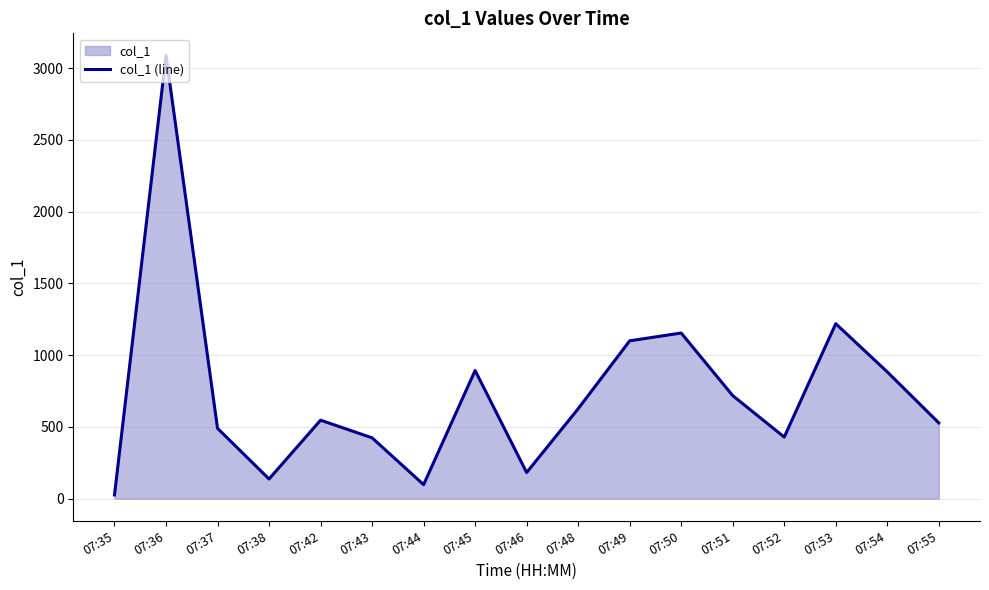

Where does the data first go above 546?

07:36